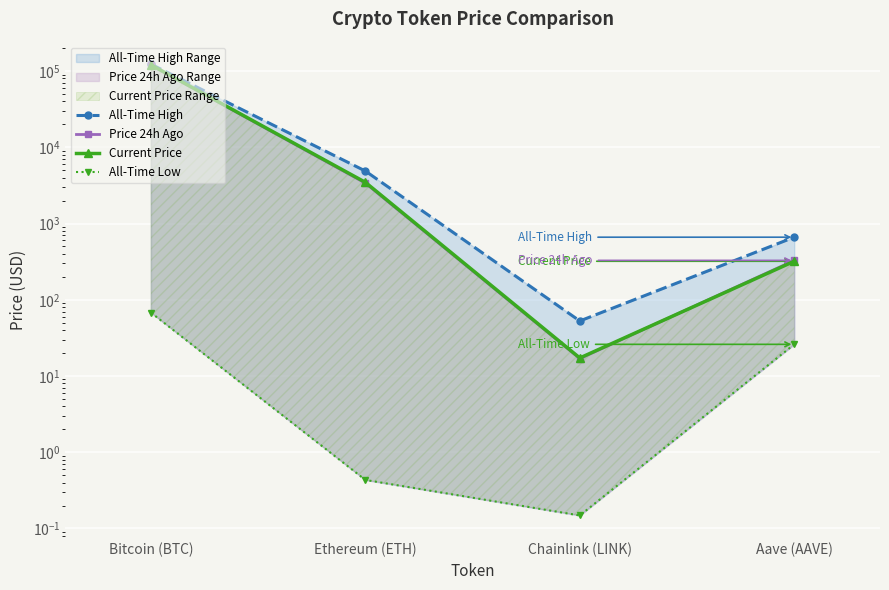

What is the value of the Price 24h Ago point at the 3rd from the left?

16.9